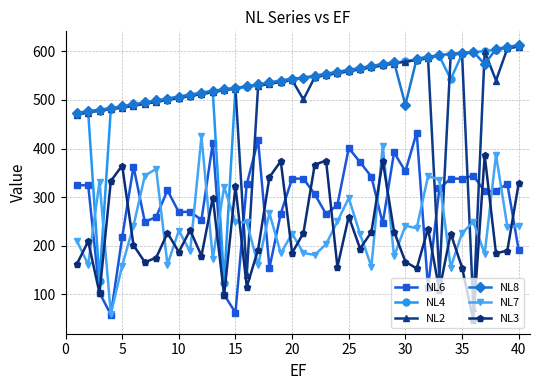

Which series ends up on top after the final intersection of NL2 and NL7?

NL2